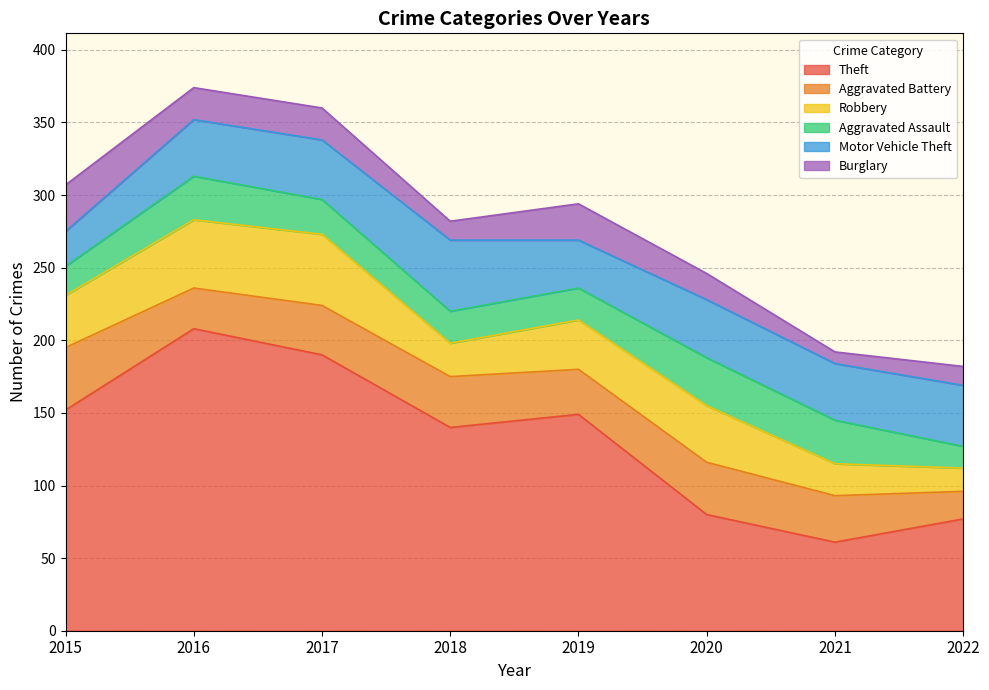

What is the minimum value for Aggravated Assault?

15